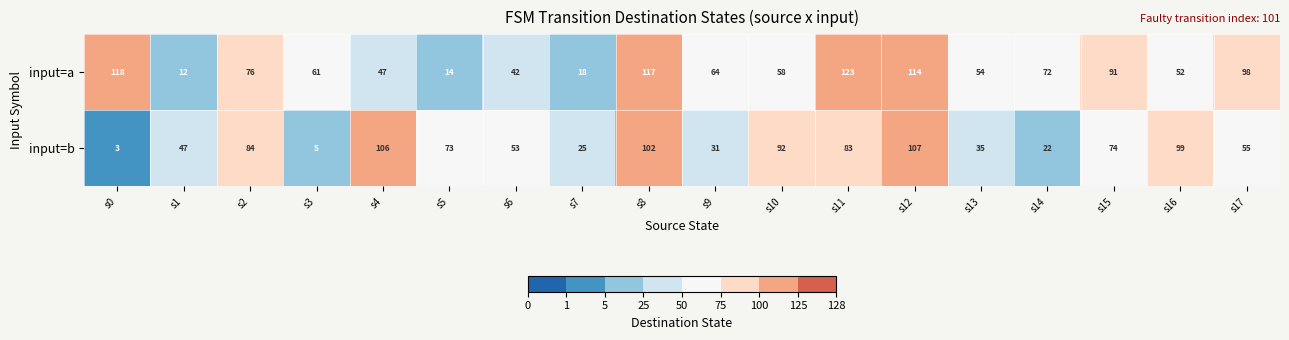

What is the maximum value for input=b?

107